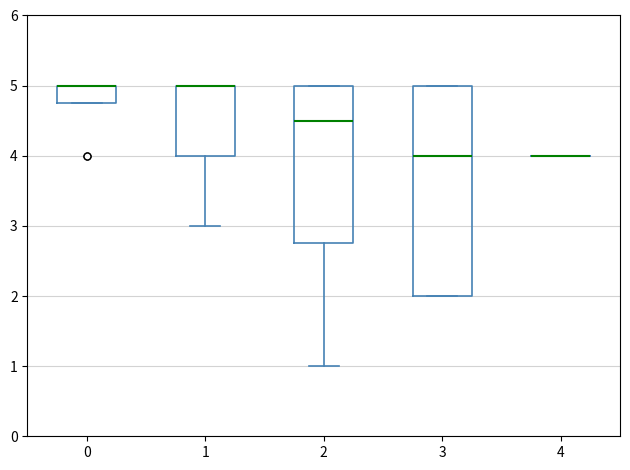

Where is the lower edge of the box at x = 0 on the y-axis? The values are not printed on the chart, so give them approximately, as read against the axis.

4.8